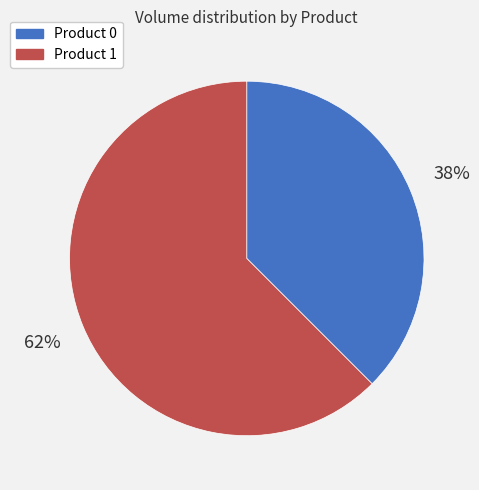

The Product 0 slice represents 38% of the pie. True or false?

True